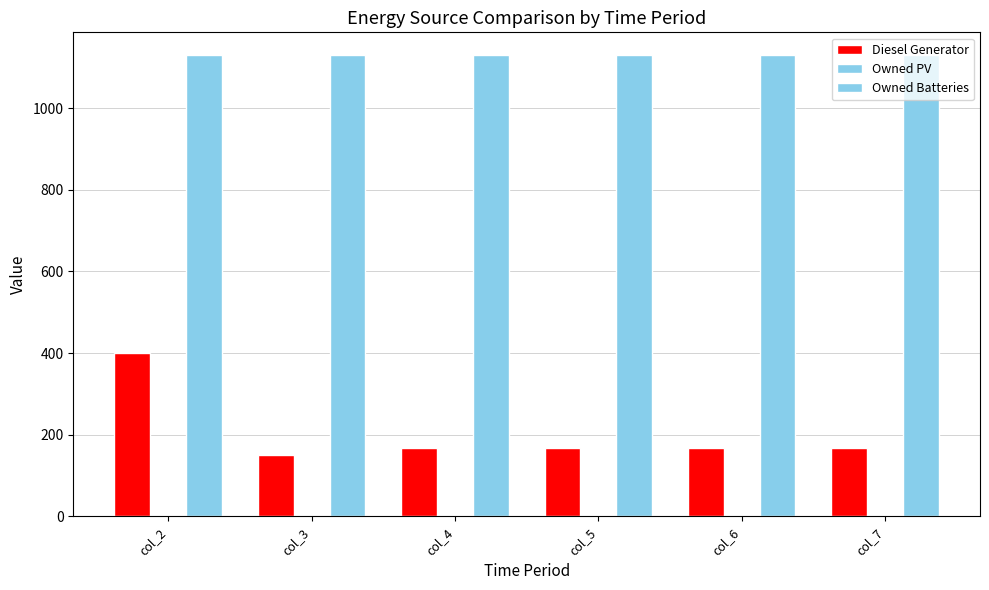

At how many categories does at least one series exceed 178?

6